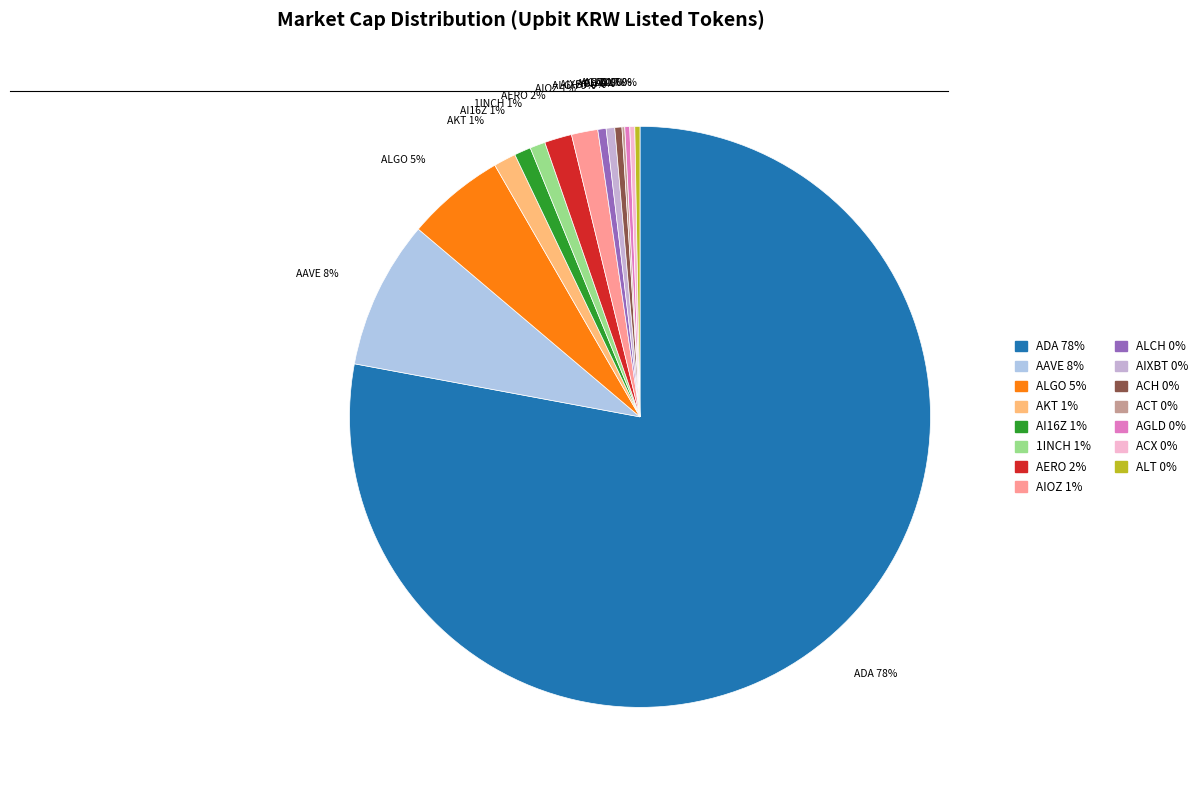

The AKT slice represents 1% of the pie. True or false?

True